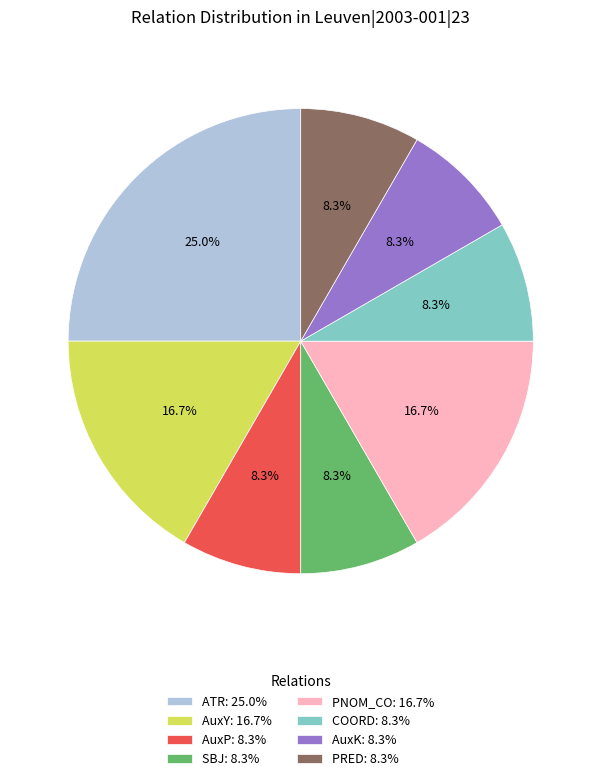

Combined, what portion of the pie is COORD and AuxY?

25.0%